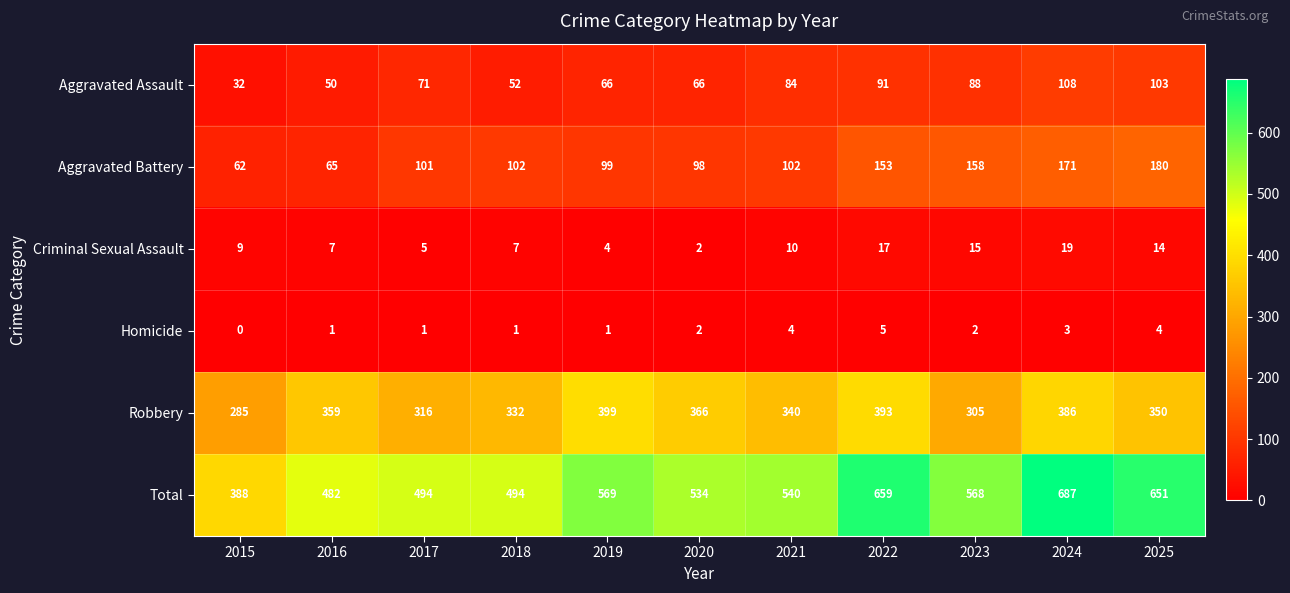

The value of Robbery at 2019 is 523. True or false?

False